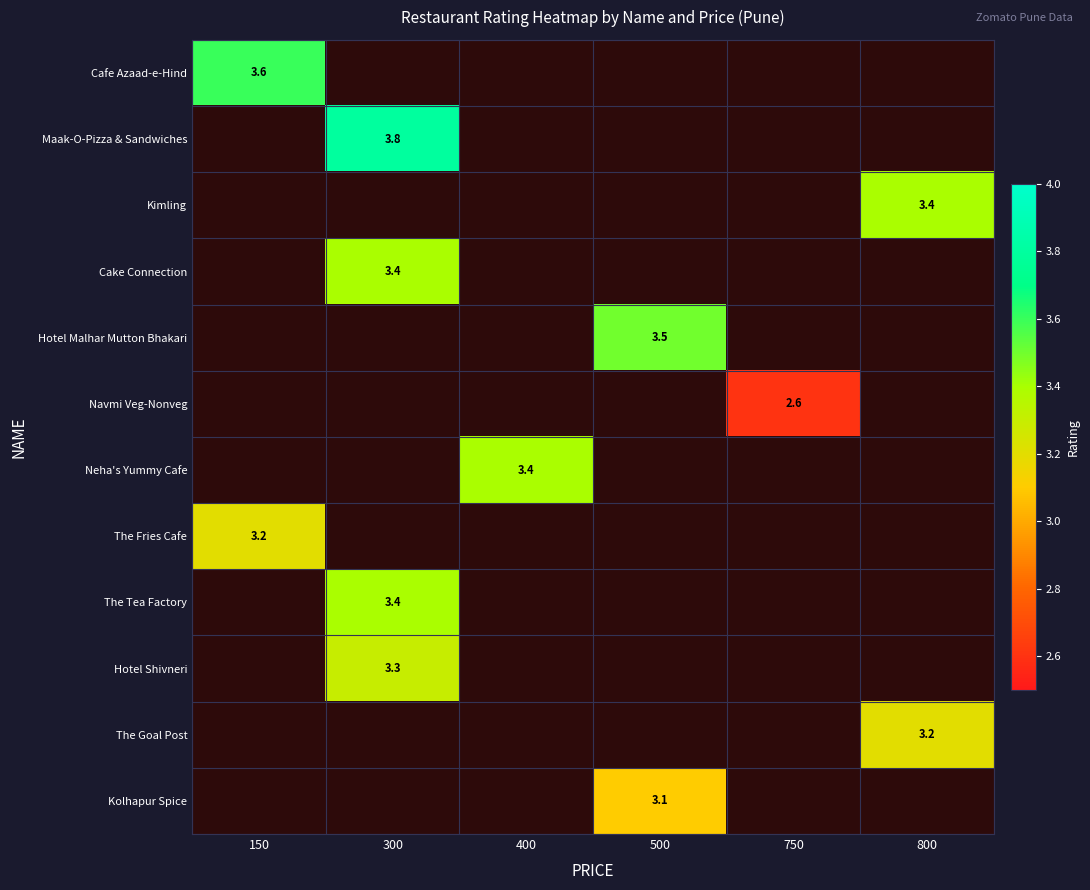

The value of The Goal Post at 800 is 3.2. True or false?

True